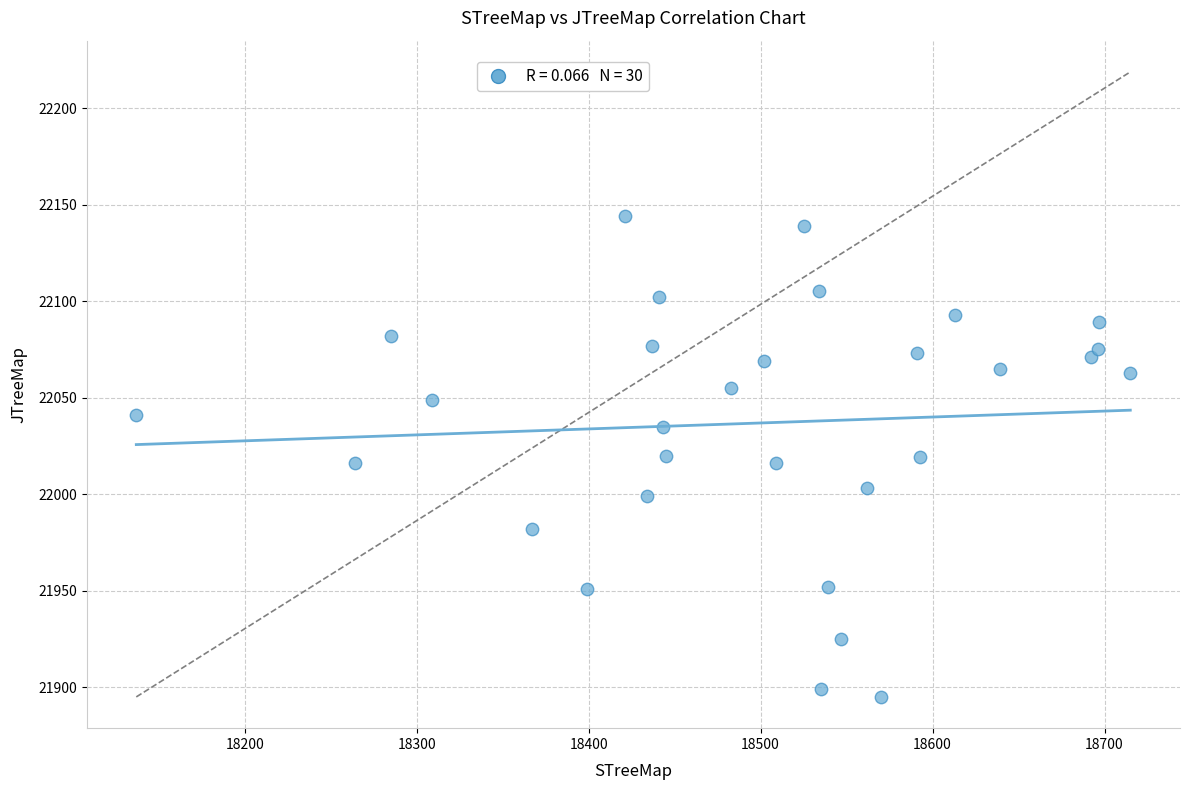

What is the range of X values (max minus min)?

578